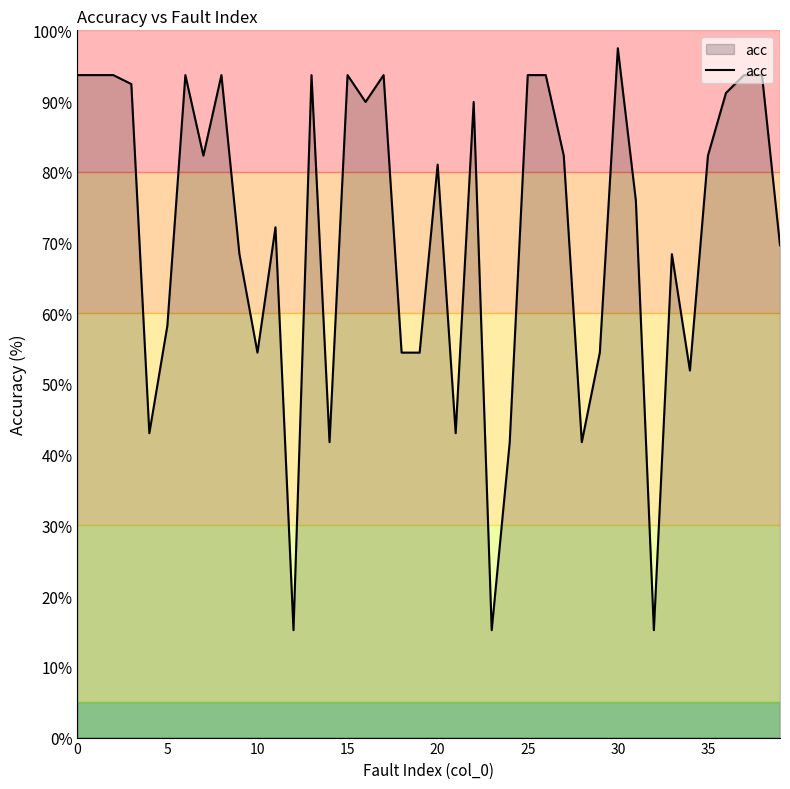

What is the smallest value displayed?

15.2